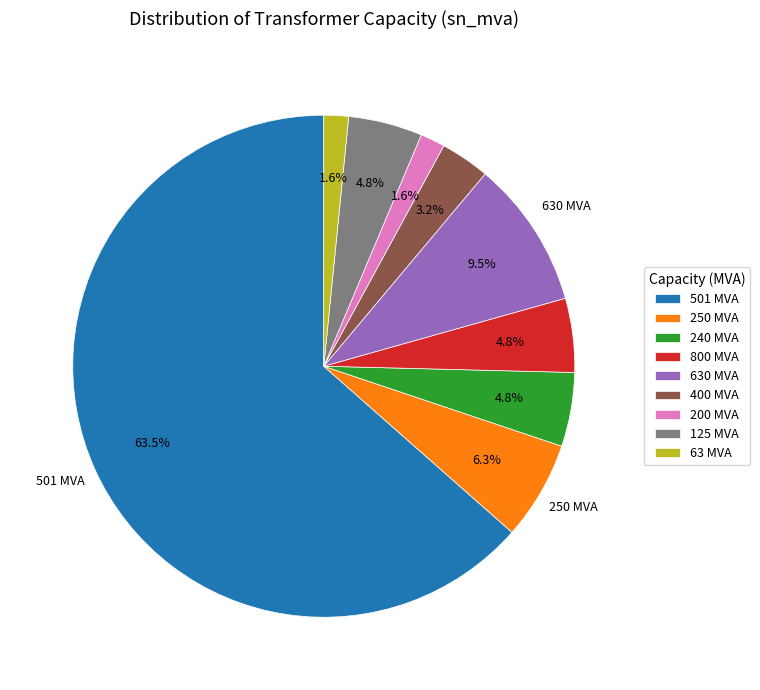

What is the largest slice in the pie chart?

501 MVA